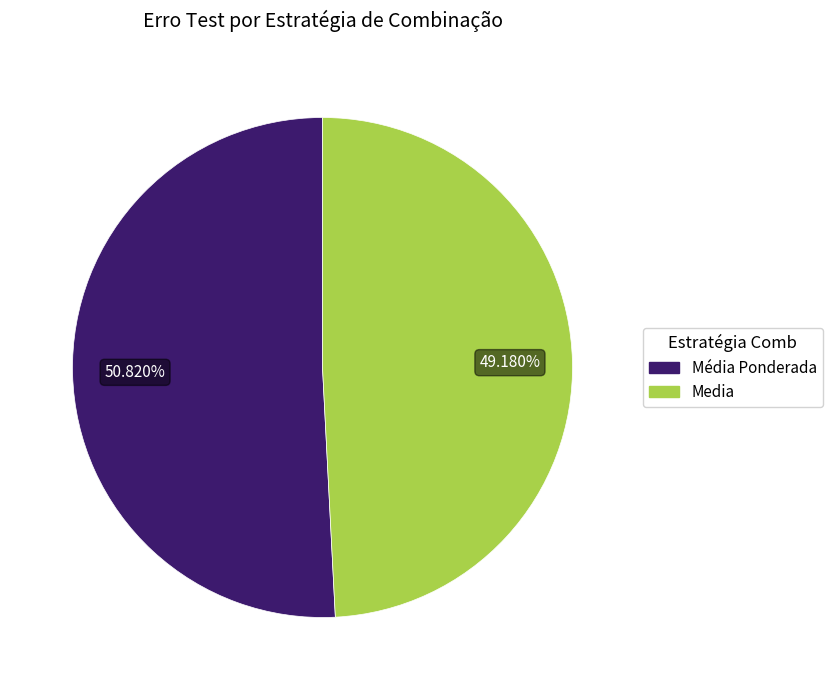

Count the number of slices in the pie.

2